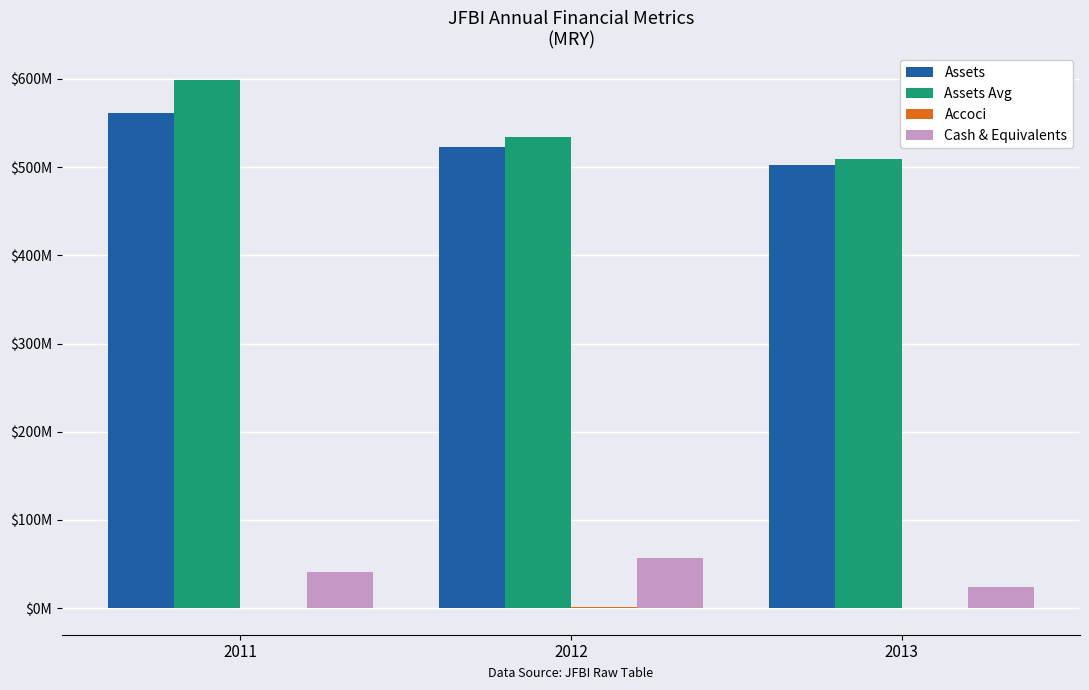

What is the sum of all Assets values?

1587147000